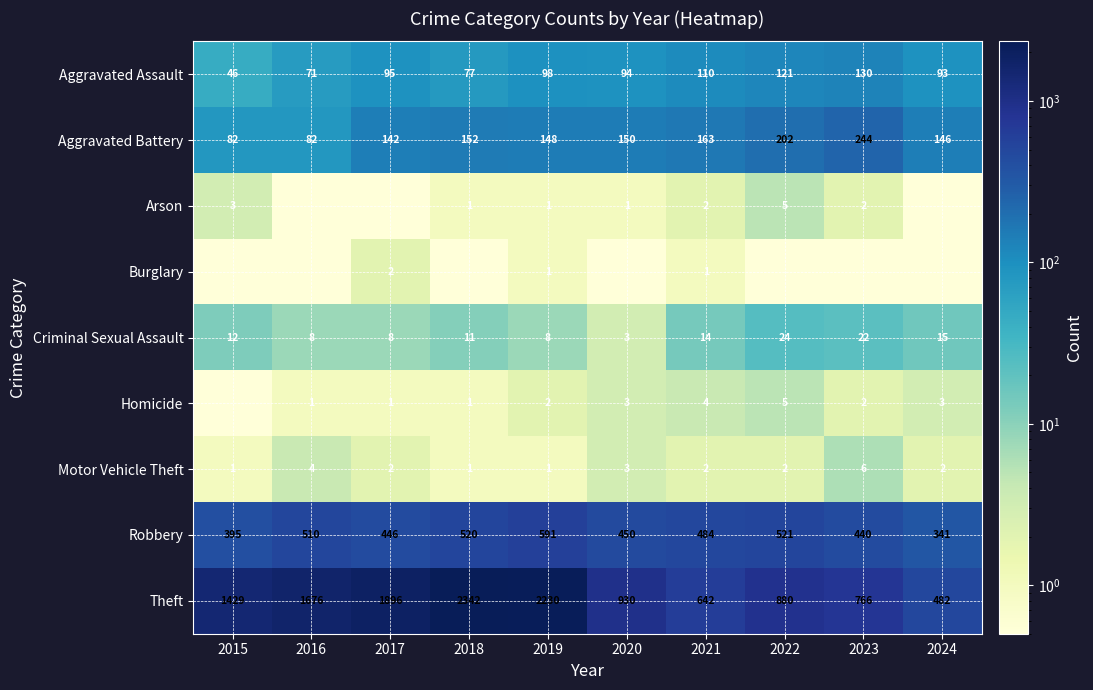

Rank the categories by Theft value from lowest to highest.

2024, 2021, 2023, 2022, 2020, 2015, 2016, 2017, 2019, 2018